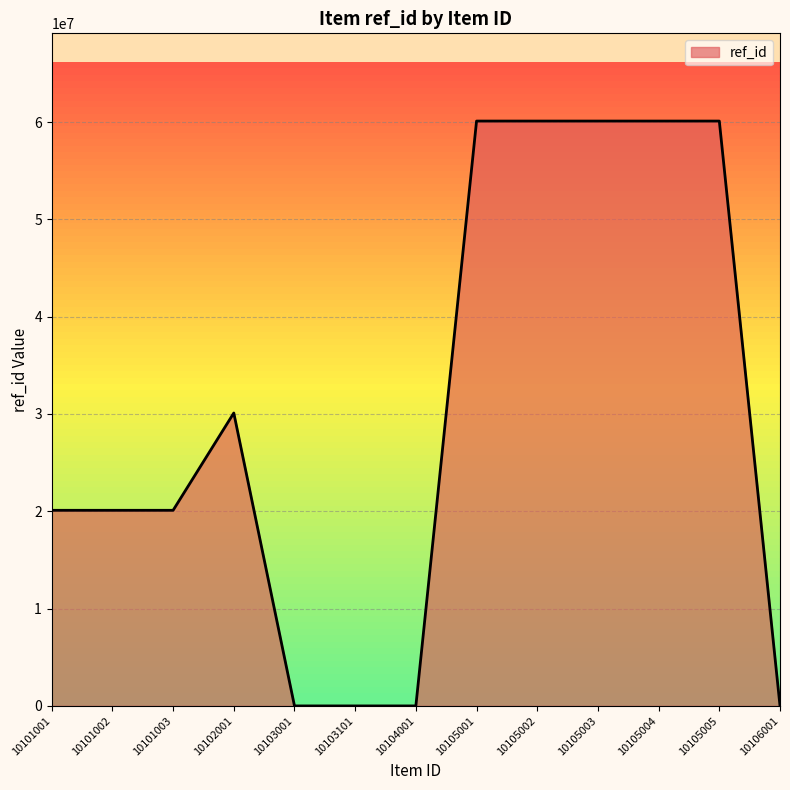

What is the difference between the maximum and minimum values?

60101005